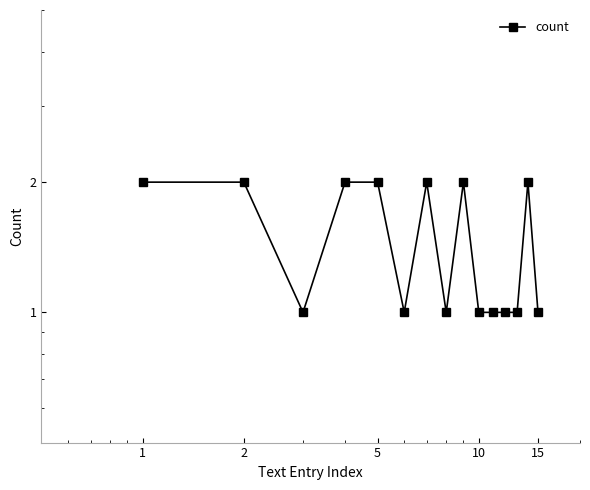

What is the ratio of the value at 6 to the value at 8?

1.0